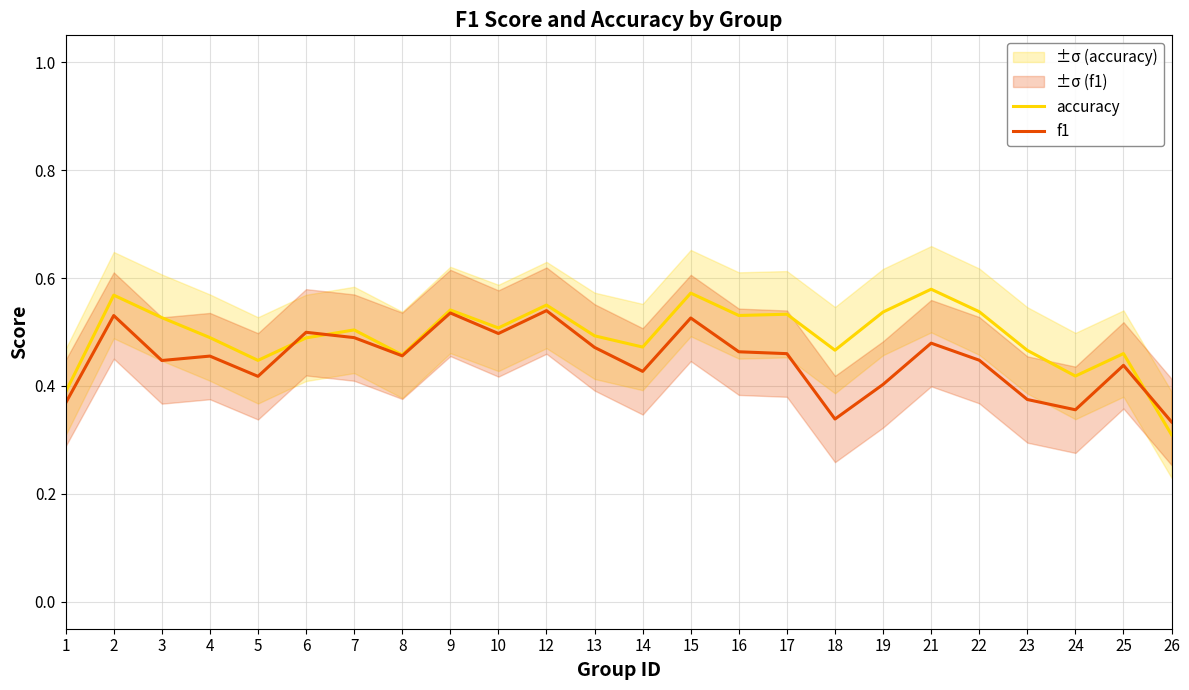

What is the average value of the f1 series?

0.4